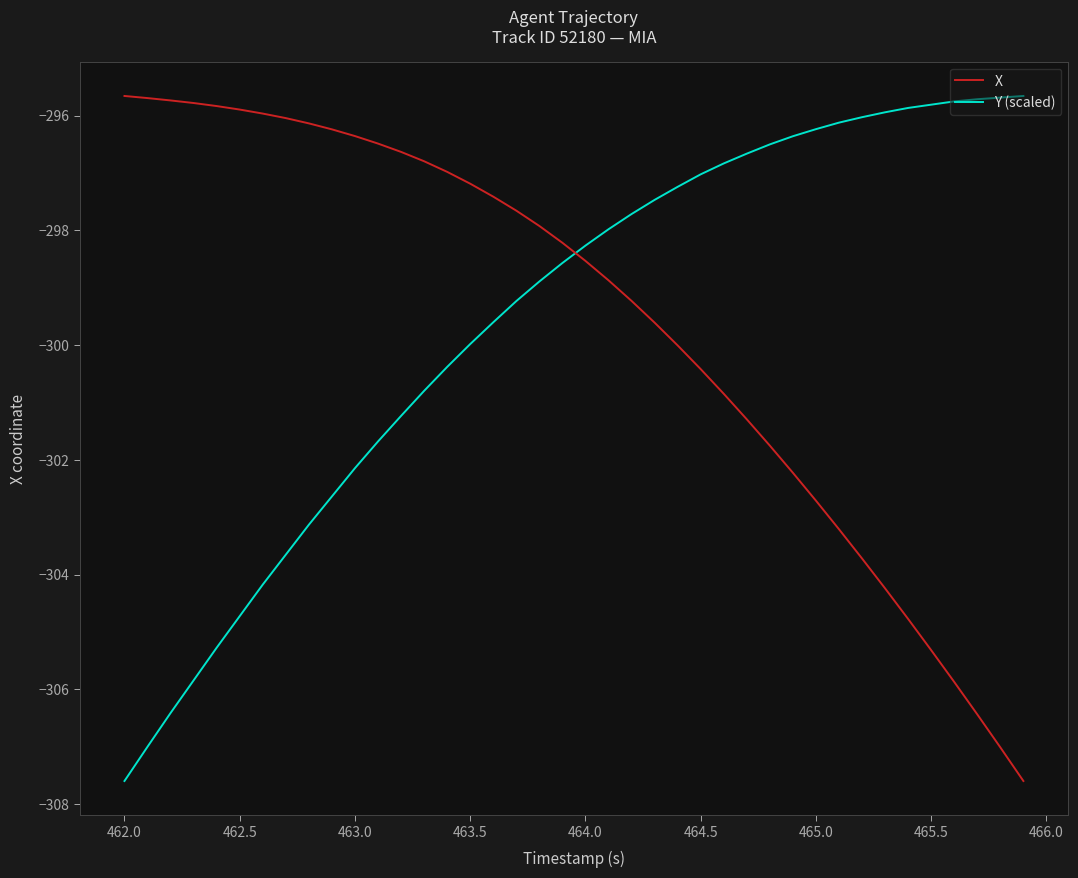

What is the difference between the maximum and minimum values in the Y (scaled) series?

11.9